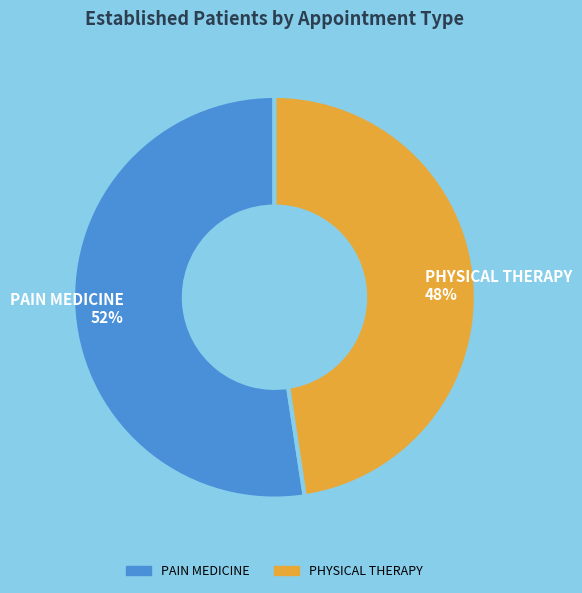

Which slice represents more than half of the pie?

PAIN MEDICINE